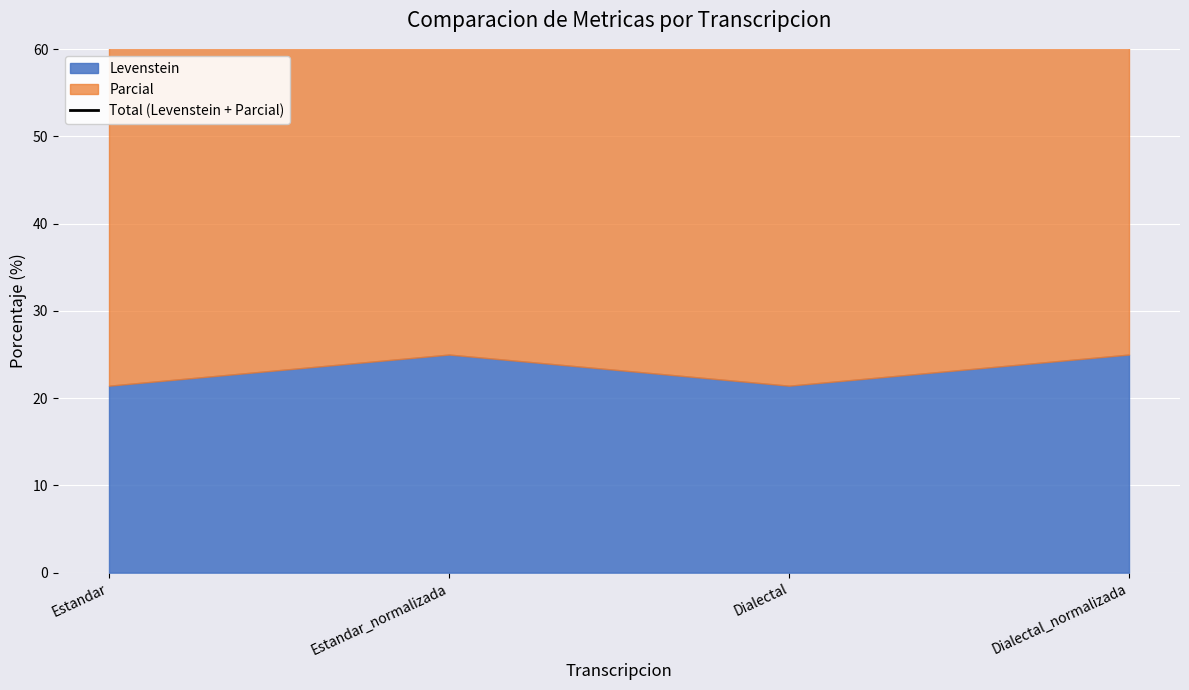

Reading left to right, what are all the values shown in this chart?

Estandar=67.6	Estandar_normalizada=71.2	Dialectal=67.6	Dialectal_normalizada=71.2